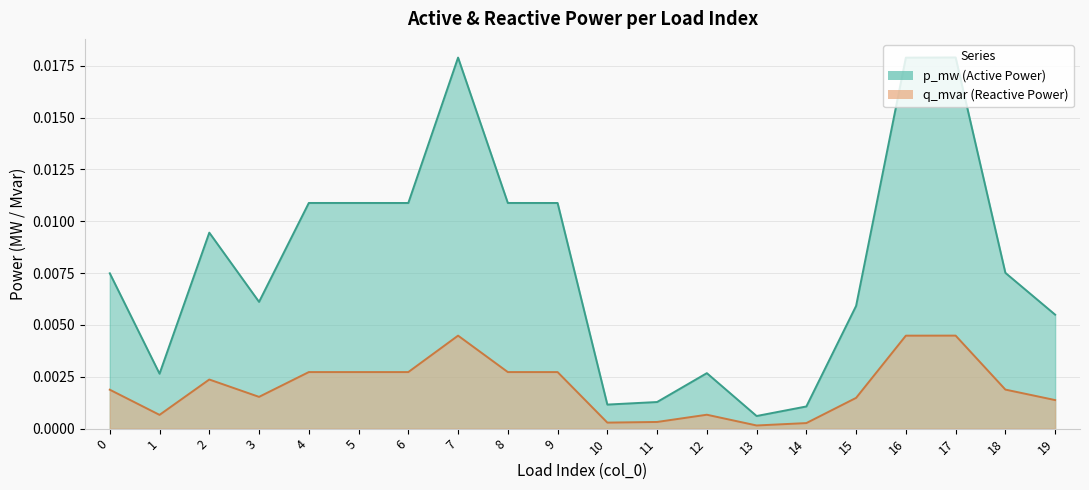

Is it true that p_mw equals 0.0 at 10?

True